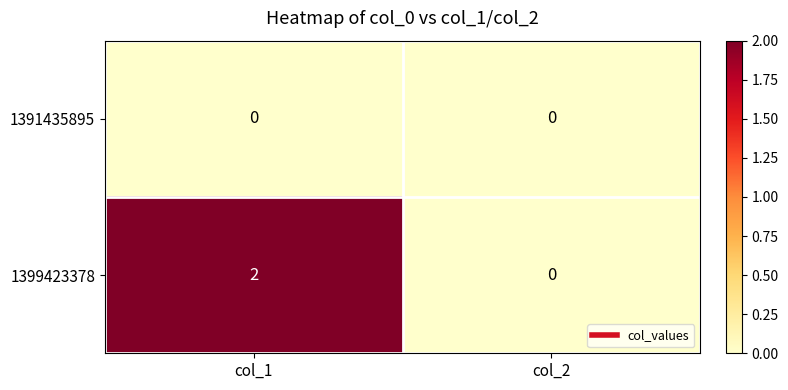

What is the greatest value displayed?

2